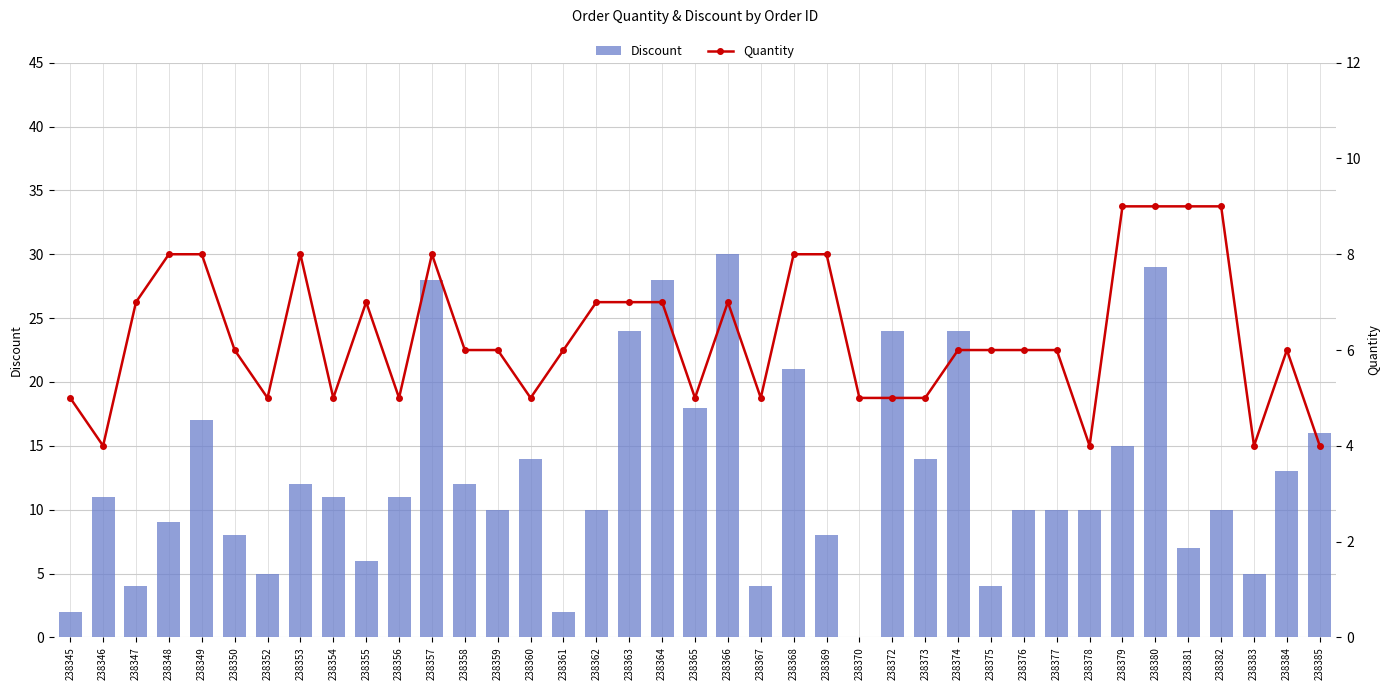

The Discount series shows 4 at 238346. True or false?

False